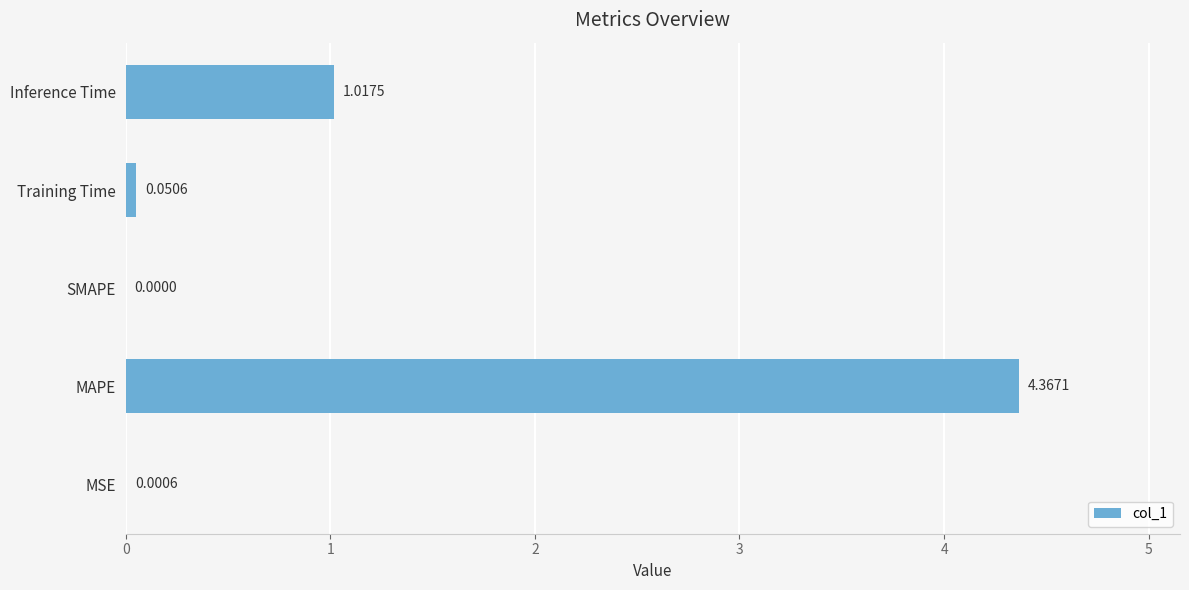

Which label corresponds to the largest value in the chart?

MAPE